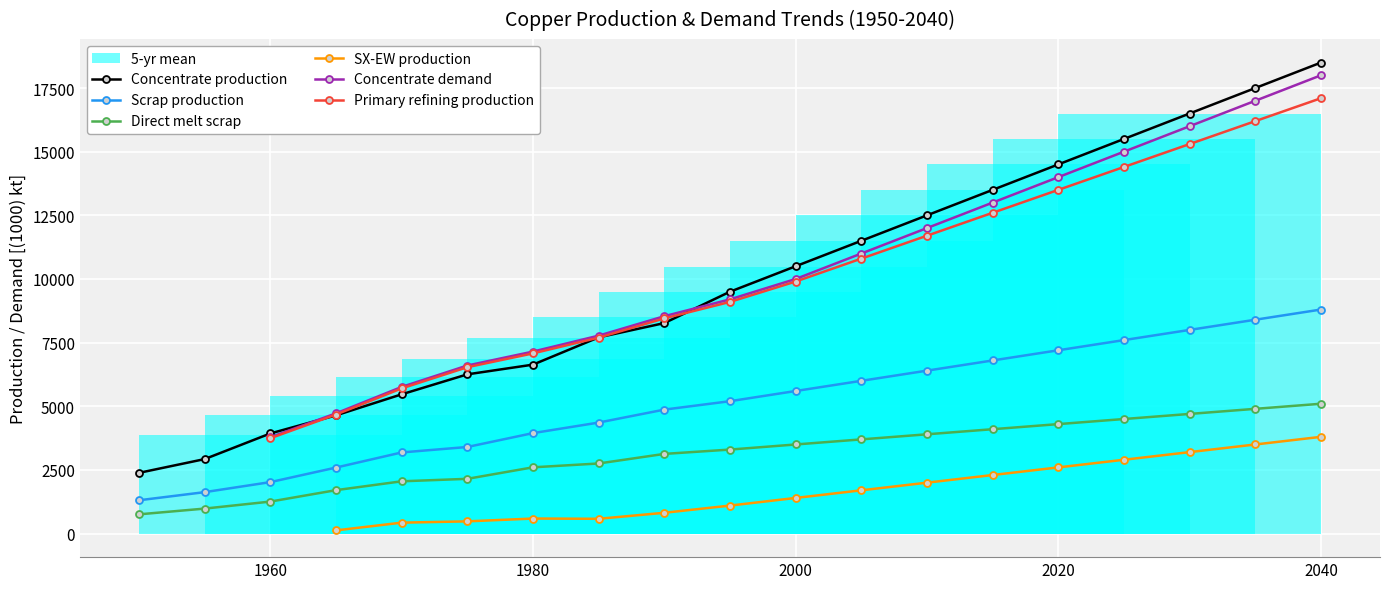

What is the maximum value for Direct melt scrap?

5100.0